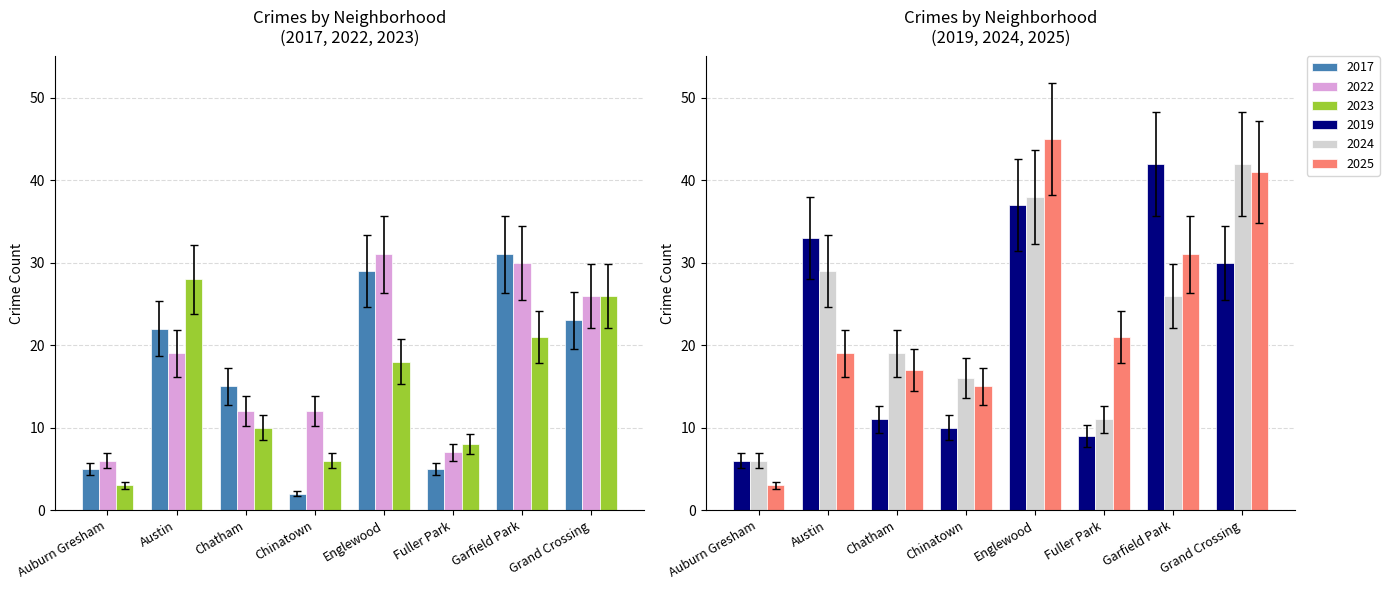

What is the label of the 2nd bar from the right?

Garfield Park